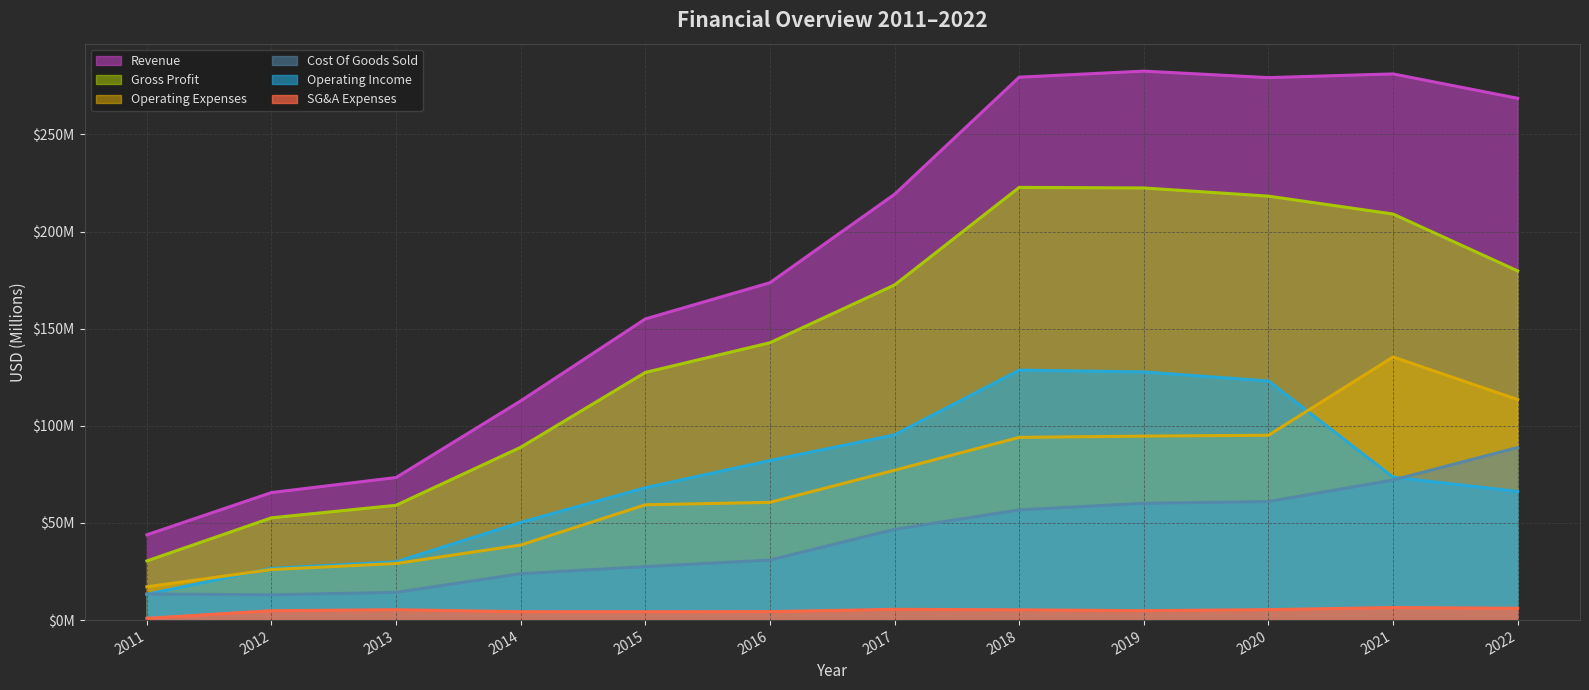

Reading left to right, what are all the values shown in this chart?

Revenue: 2011=43.9	2012=65.7	2013=73.4	2014=112.8	2015=155.0	2016=173.7	2017=219.2	2018=279.5	2019=282.6	2020=279.2	2021=281.1	2022=268.6
Cost Of Goods Sold: 2011=13.4	2012=13.0	2013=14.3	2014=23.9	2015=27.5	2016=30.9	2017=46.7	2018=56.7	2019=60.1	2020=61.0	2021=72.1	2022=88.8
Gross Profit: 2011=30.5	2012=52.7	2013=59.1	2014=89.0	2015=127.5	2016=142.8	2017=172.5	2018=222.7	2019=222.4	2020=218.2	2021=209.0	2022=179.7
SG&A Expenses: 2011=0.9	2012=4.8	2013=5.4	2014=4.3	2015=4.3	2016=4.4	2017=5.6	2018=5.3	2019=4.9	2020=5.4	2021=6.5	2022=6.1
Operating Expenses: 2011=17.2	2012=26.0	2013=29.1	2014=38.6	2015=59.4	2016=60.6	2017=77.1	2018=94.0	2019=94.7	2020=95.1	2021=135.4	2022=113.5
Operating Income: 2011=13.3	2012=26.6	2013=30.0	2014=50.3	2015=68.1	2016=82.2	2017=95.4	2018=128.7	2019=127.7	2020=123.1	2021=73.6	2022=66.2